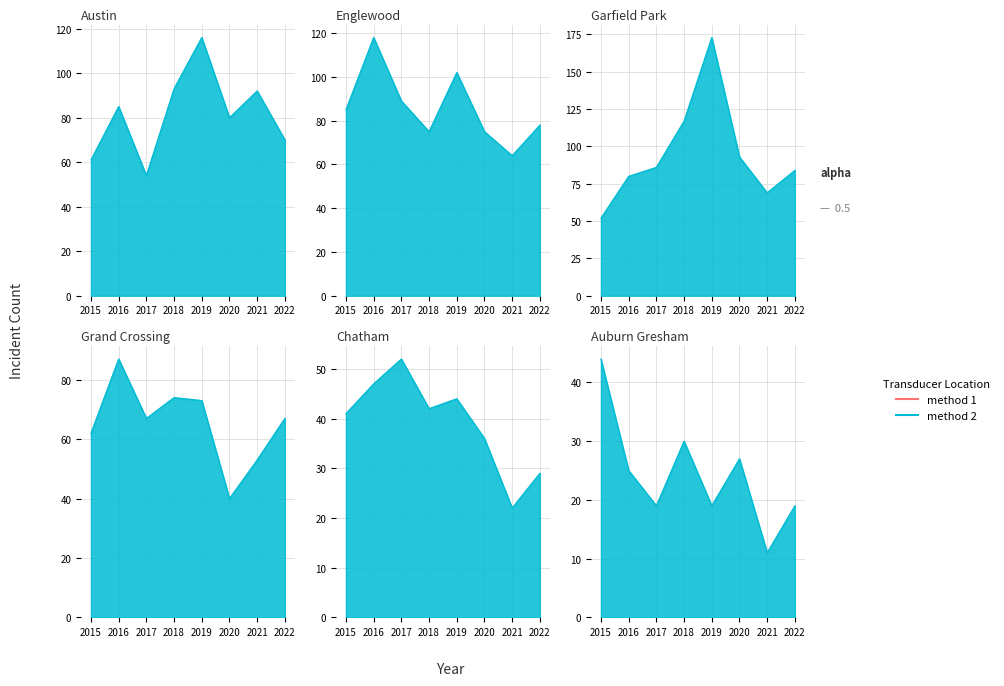

At which label is Austin closest to 85?

2016